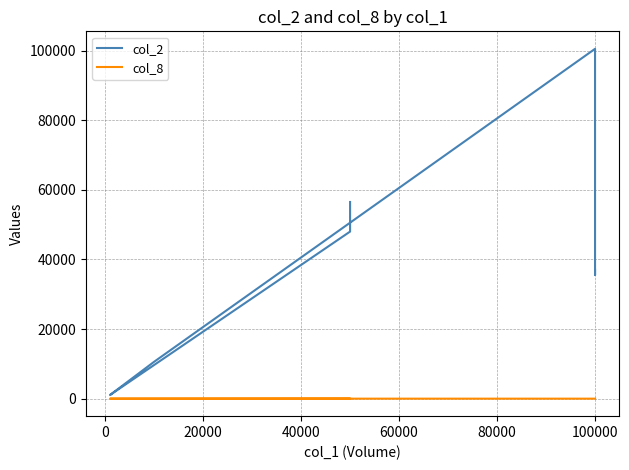

What is the value of the col_8 point at the 2nd from the left?

50